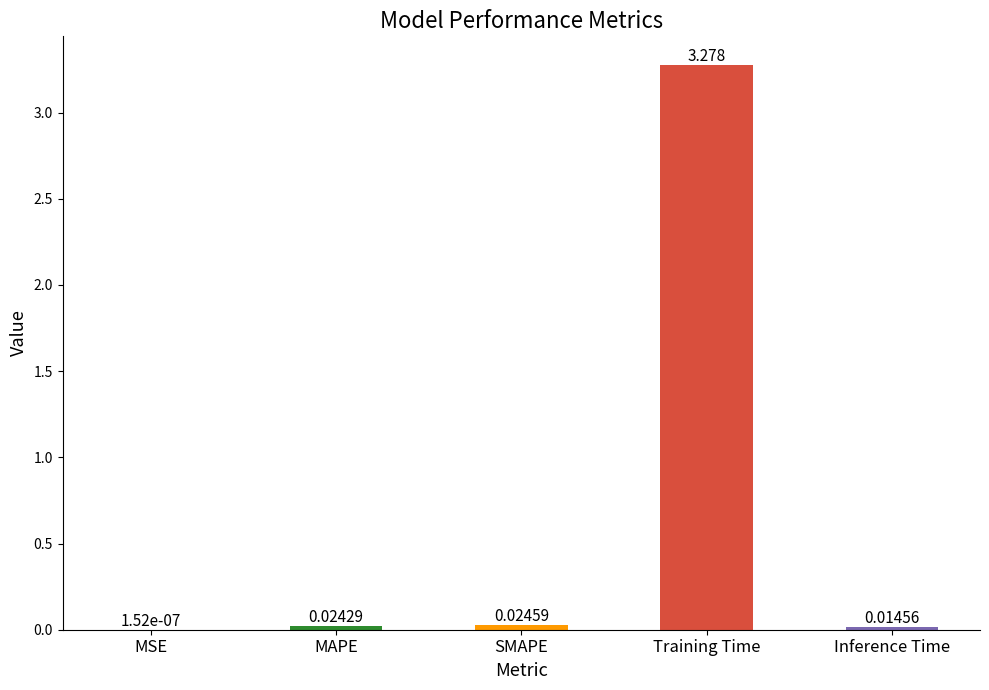

At which category does the chart reach its peak across all series?

Training Time